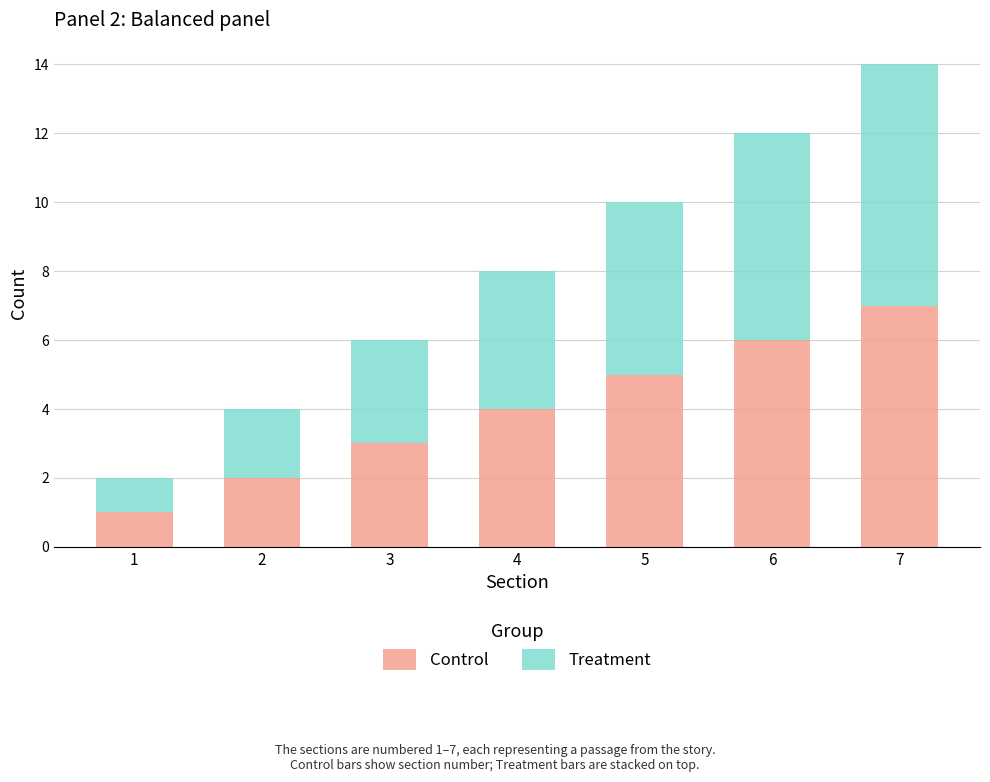

Is it true that Control equals 7 at 7?

True